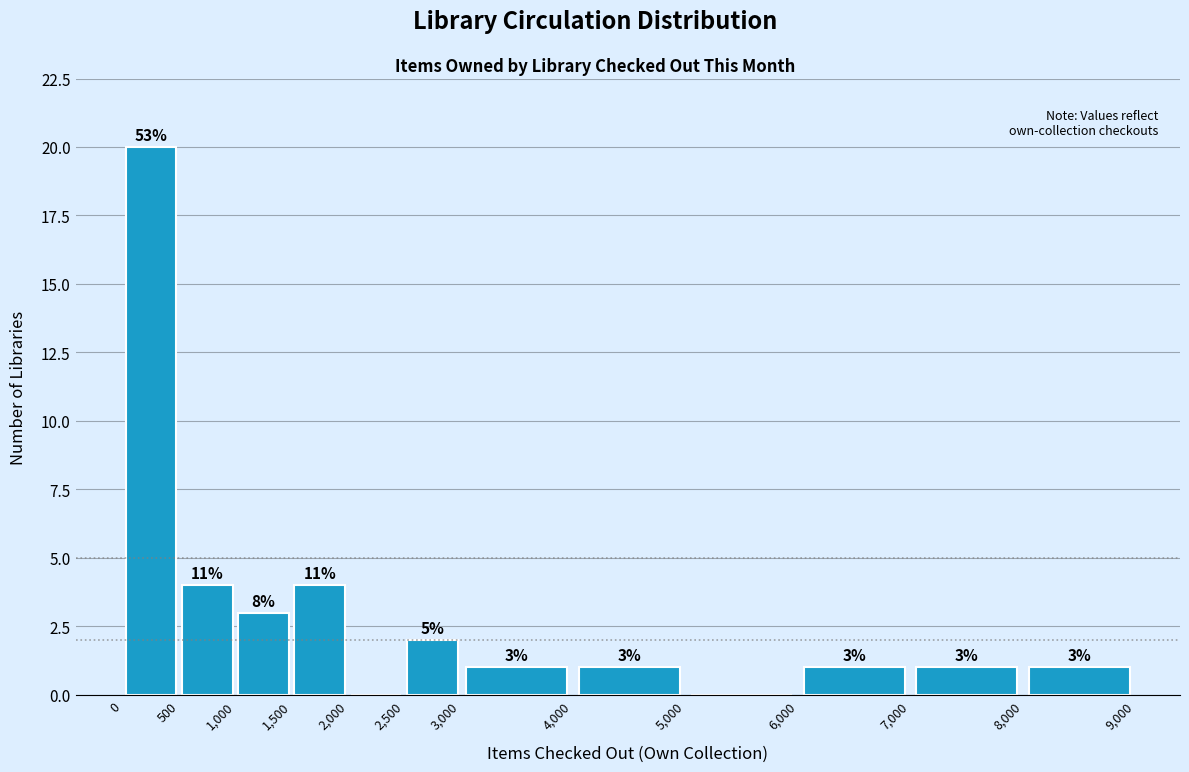

Over which range of the x-axis is the bar tallest?

0 to 500